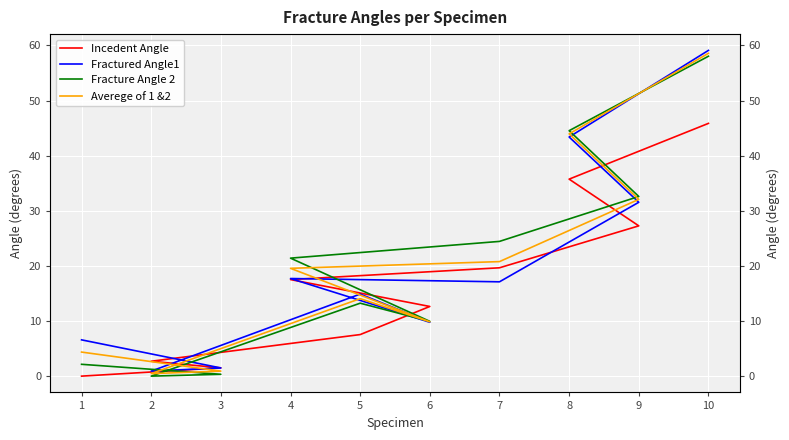

Which label corresponds to the smallest value in the chart?

1